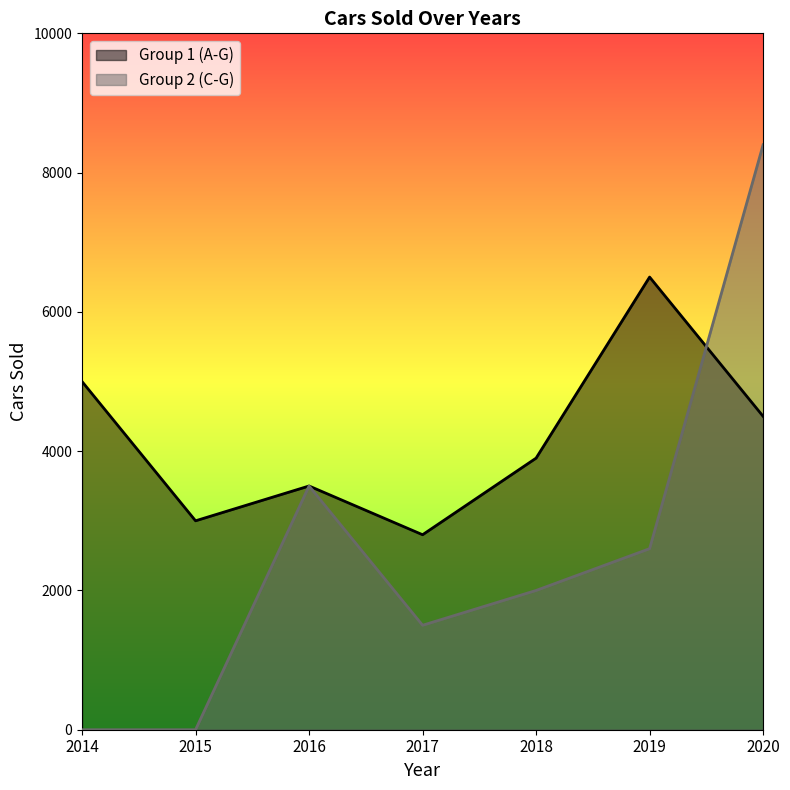

Reading right to left, what are all the values shown in this chart?

Group 1 (A-G): 2020=4500	2019=6500	2018=3900	2017=2800	2016=3500	2015=3000	2014=5000
Group 2 (C-G): 2020=8400	2019=2600	2018=2000	2017=1500	2016=3500	2015=0	2014=0